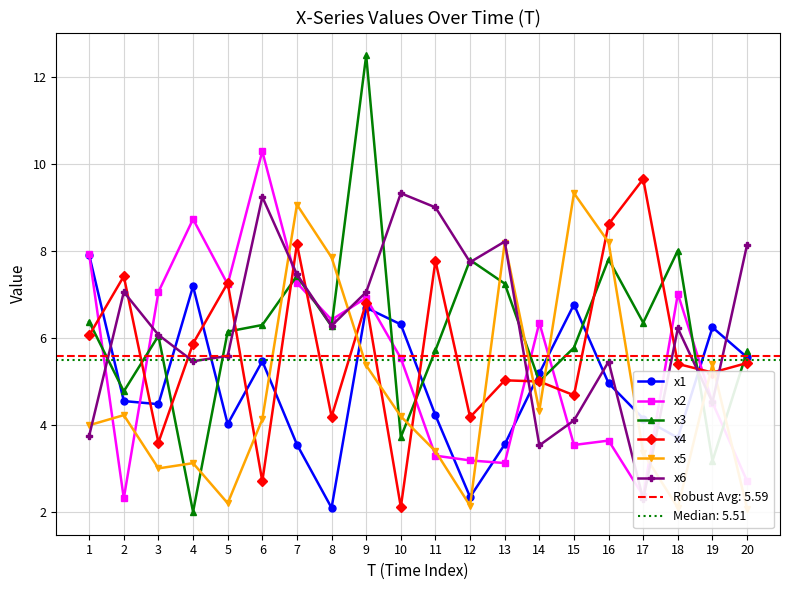

The x6 series shows 7.1 at 9. True or false?

True